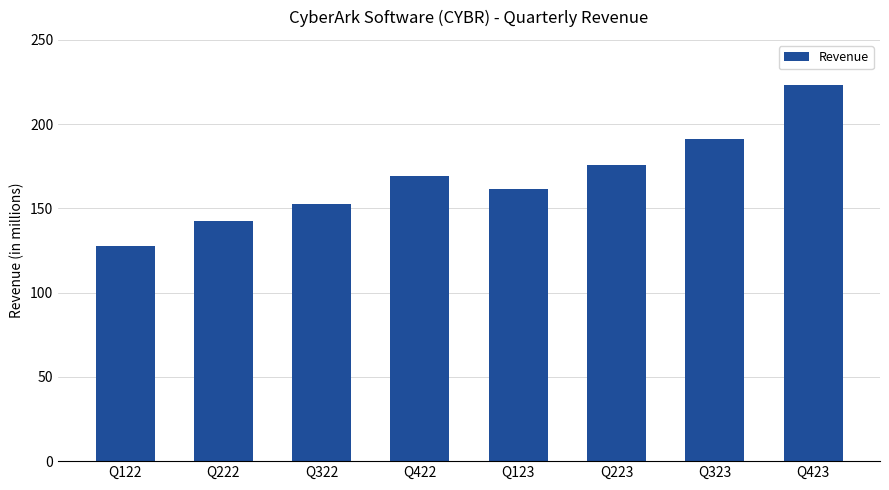

The value at Q423 is 223.1. True or false?

True